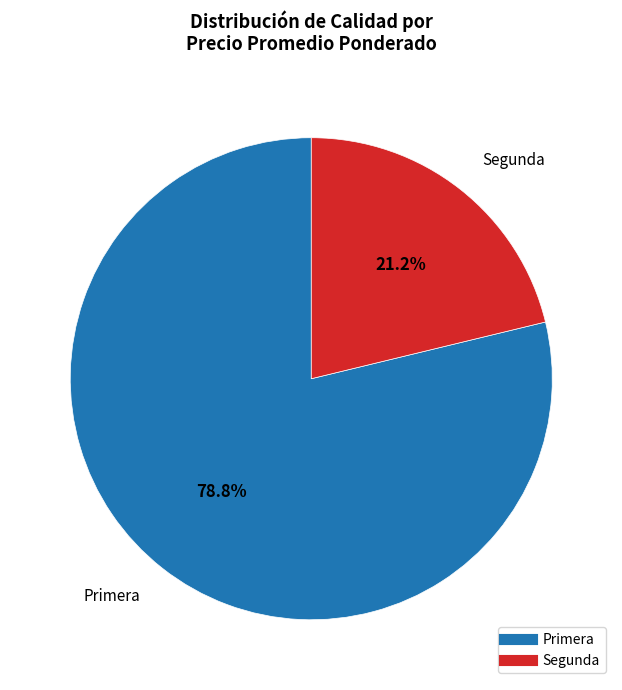

What portion of the pie excludes Segunda?

78.8%